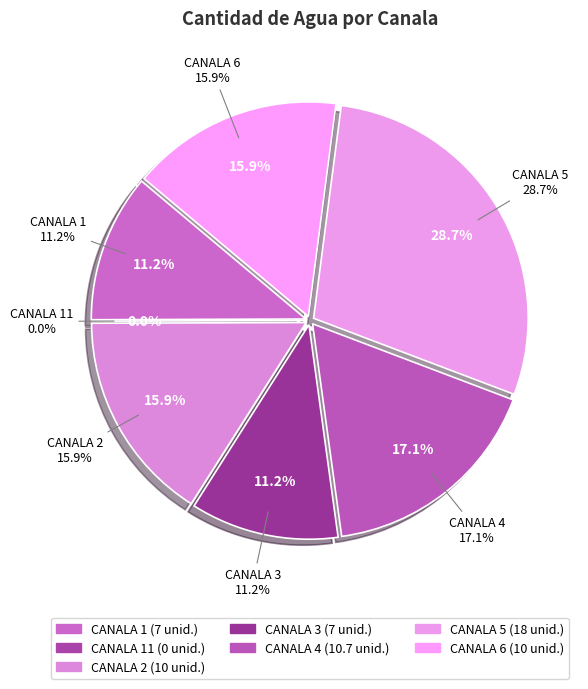

Which slice is the smallest?

CANALA 11